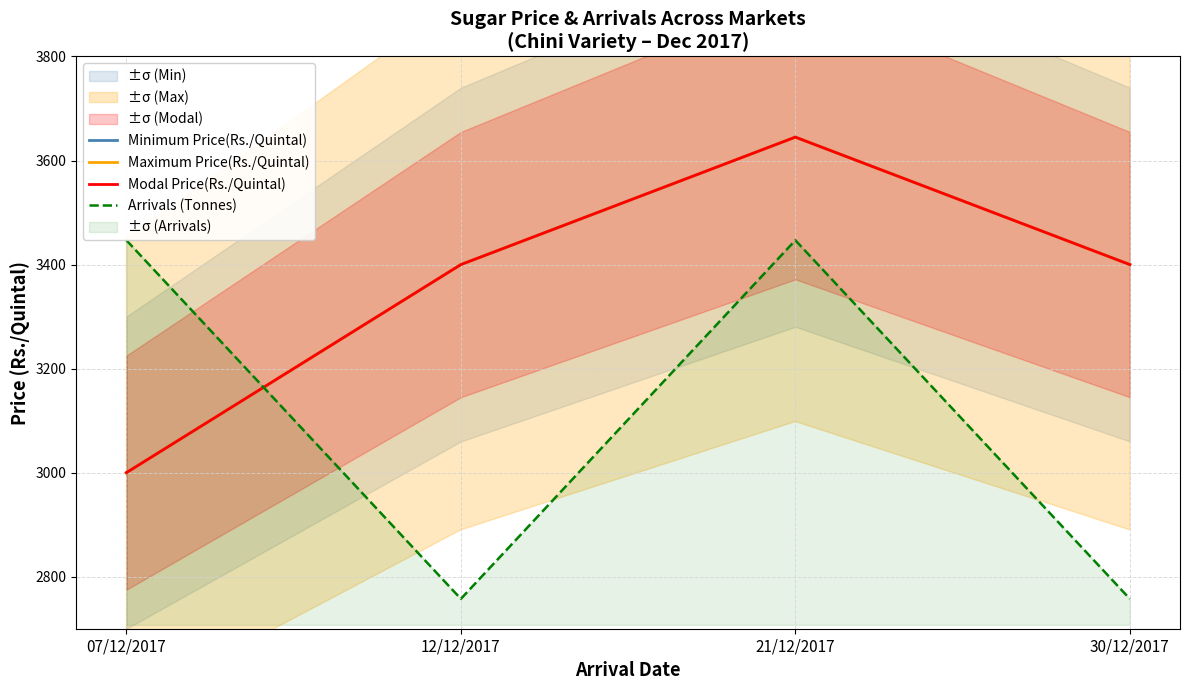

What is the approximate value of Arrivals (Tonnes) at 12/12/2017?

2757.4